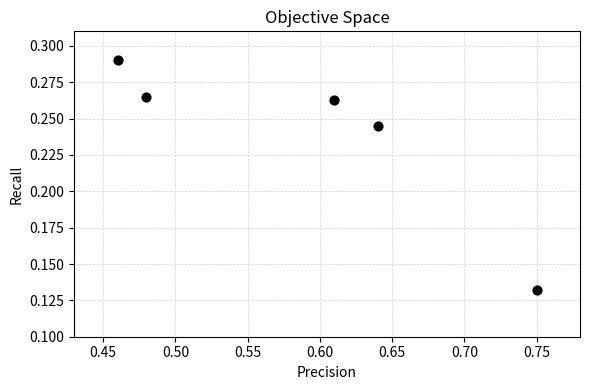

What is the average X value?

0.6